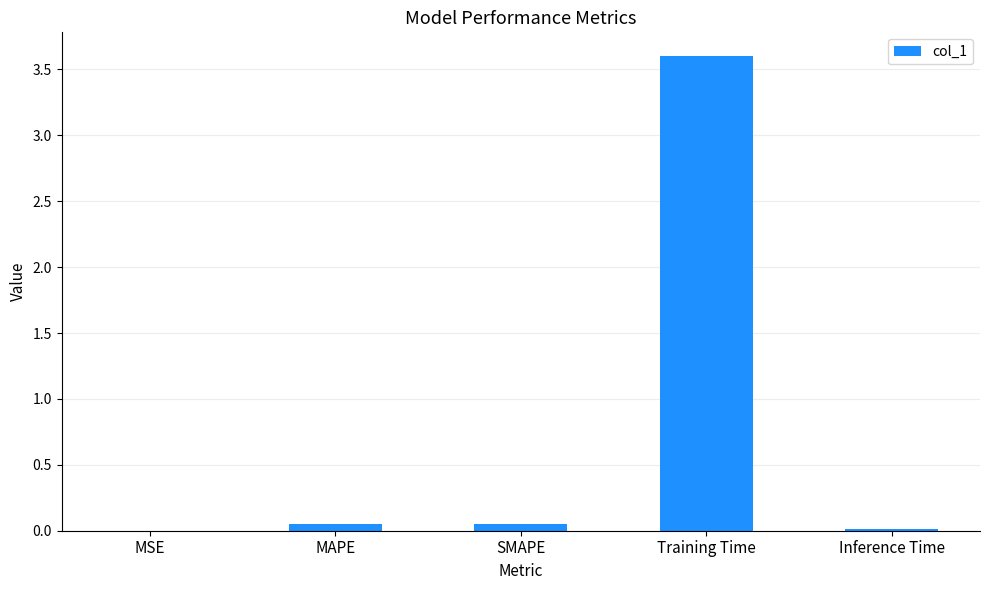

What is the approximate value at Training Time?

3.6